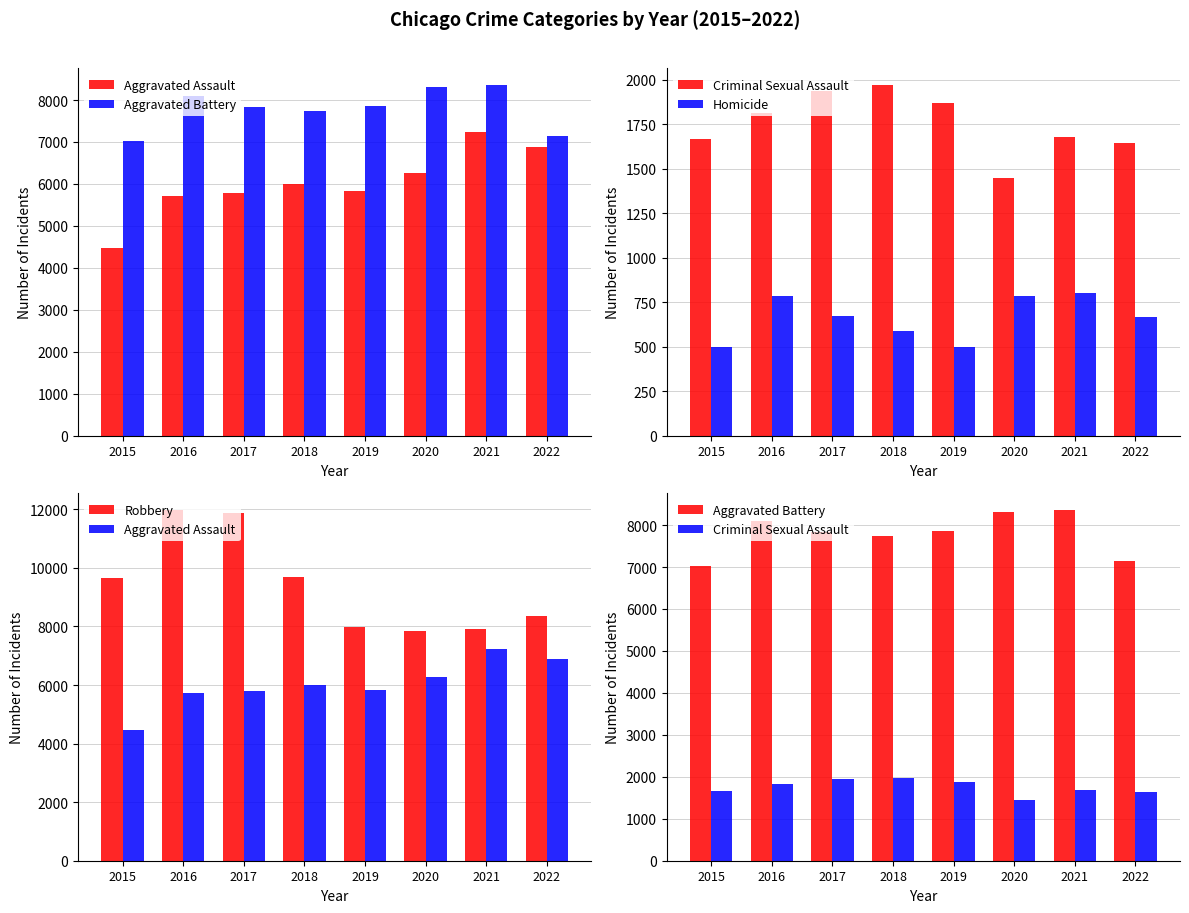

Rank the series at 2021 from lowest to highest value.

Homicide, Criminal Sexual Assault, Aggravated Assault, Robbery, Aggravated Battery